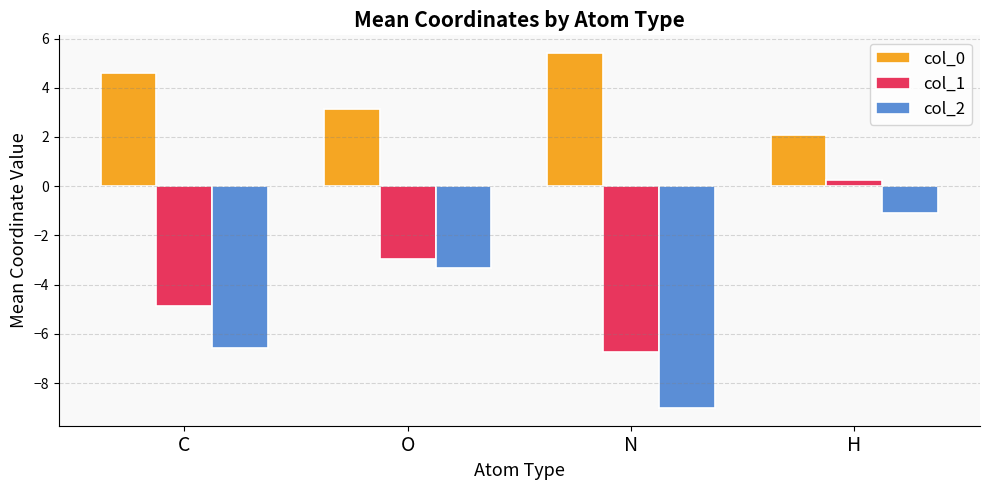

Does the chart contain any negative values?

Yes